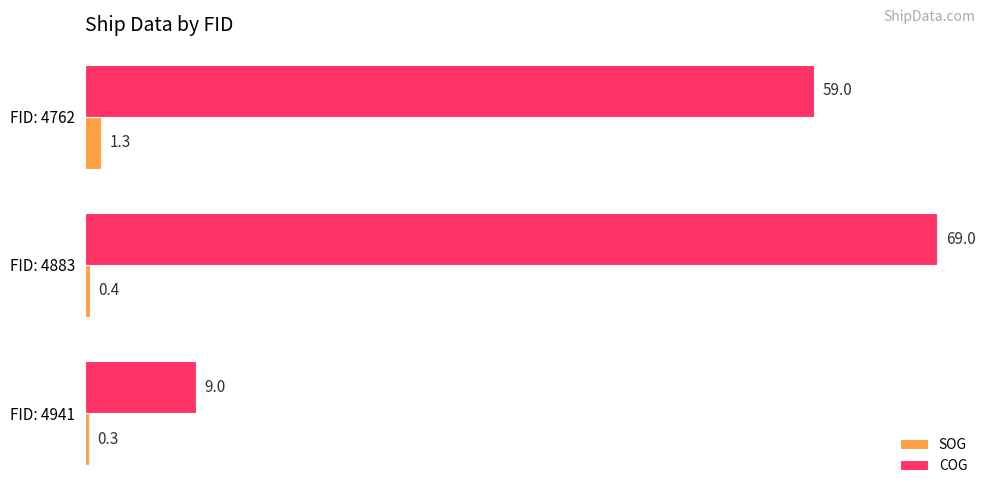

What is the average value of the SOG series?

0.7